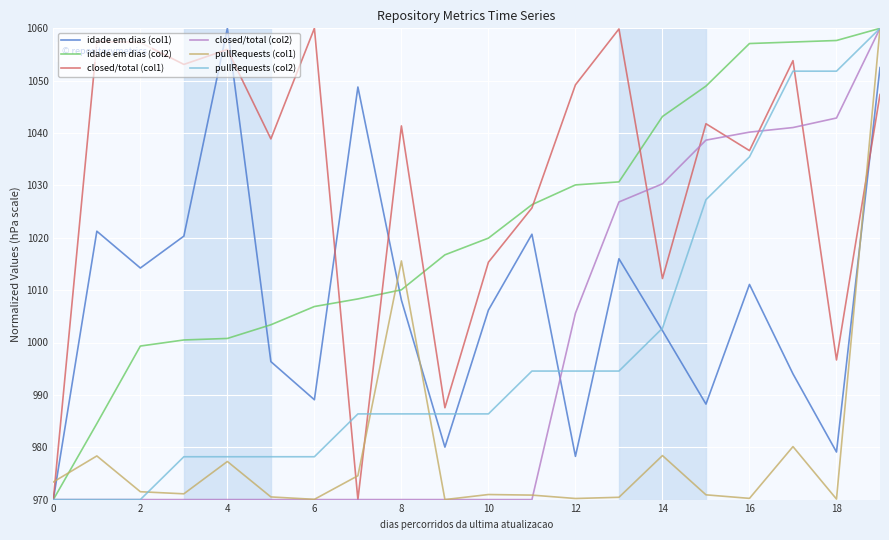

Which series has the largest total across all categories?

closed/total (col1)